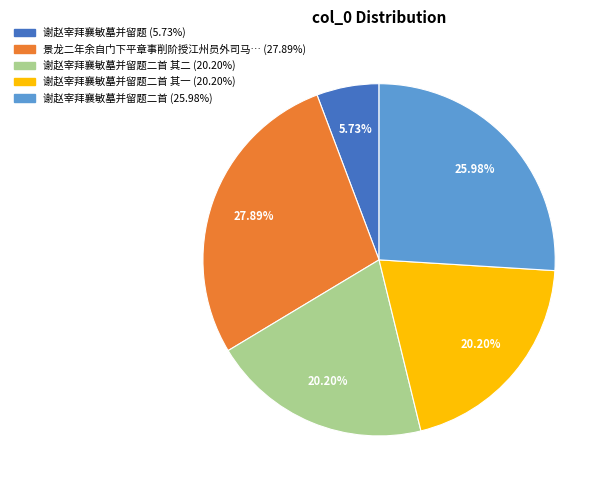

Does any single category account for the majority?

No